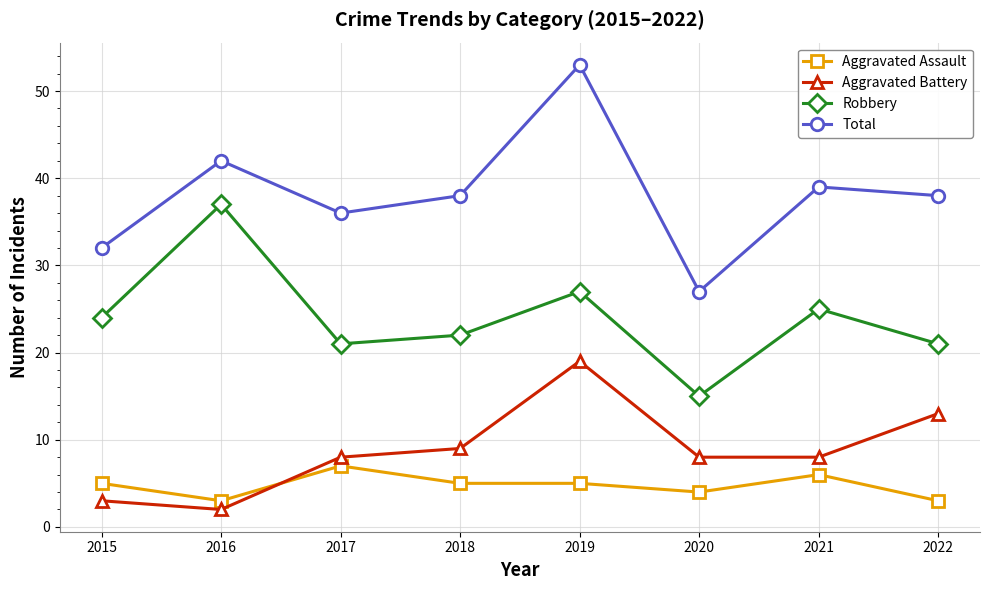

At which category does Total reach its first local peak?

2016